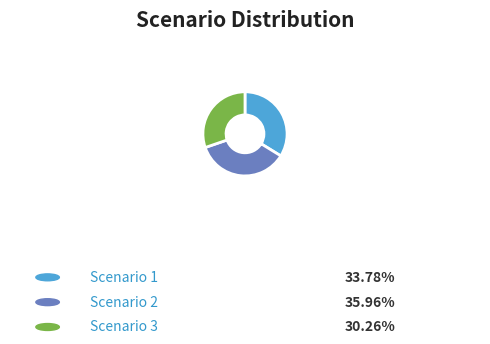

True or false: Scenario 1 accounts for 44% of the total.

False